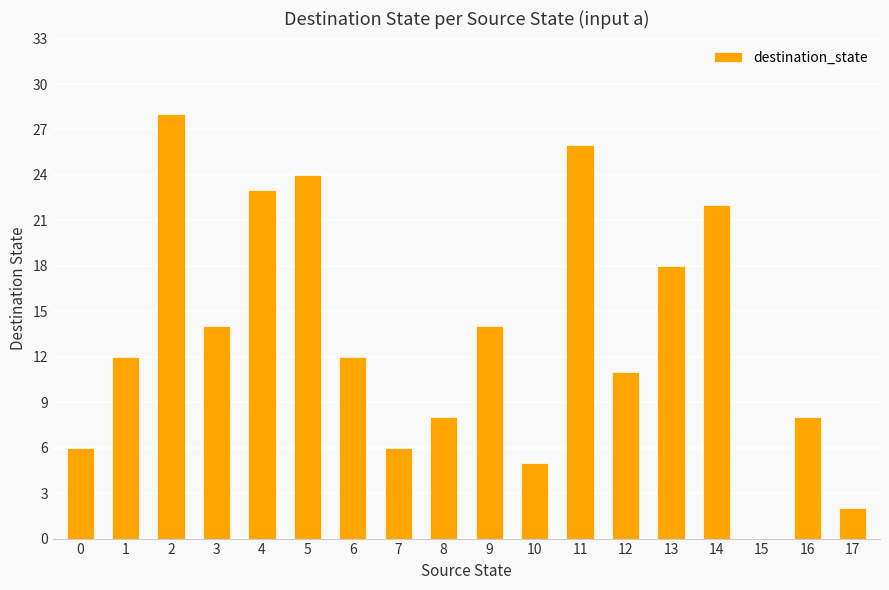

Between 13 and 0, which is larger?

13